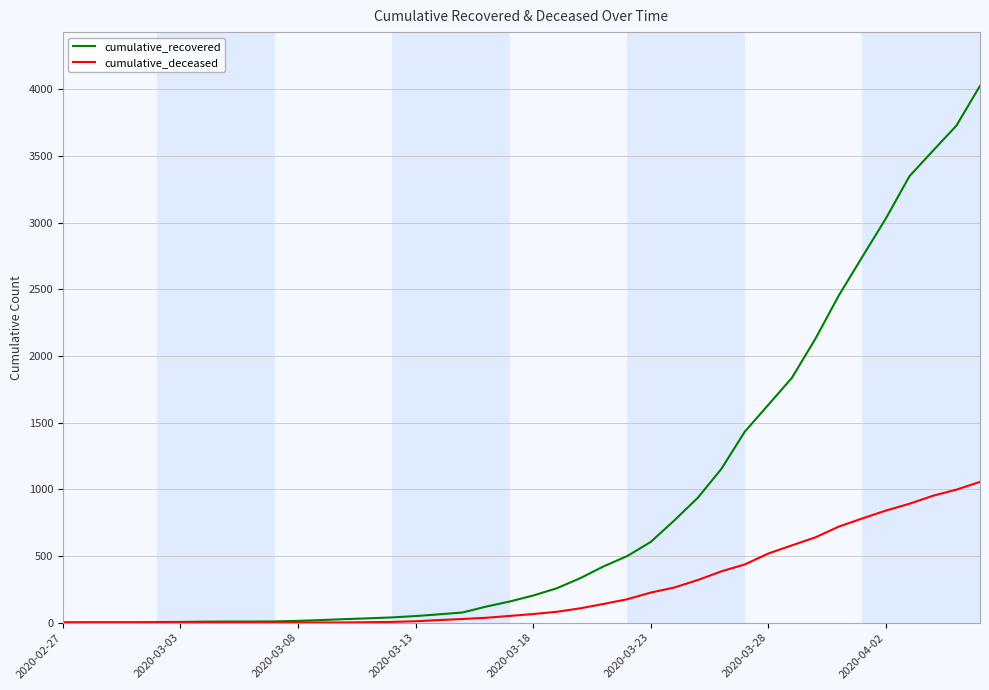

What is the difference between the second highest and minimum values in the cumulative_recovered series?

3725